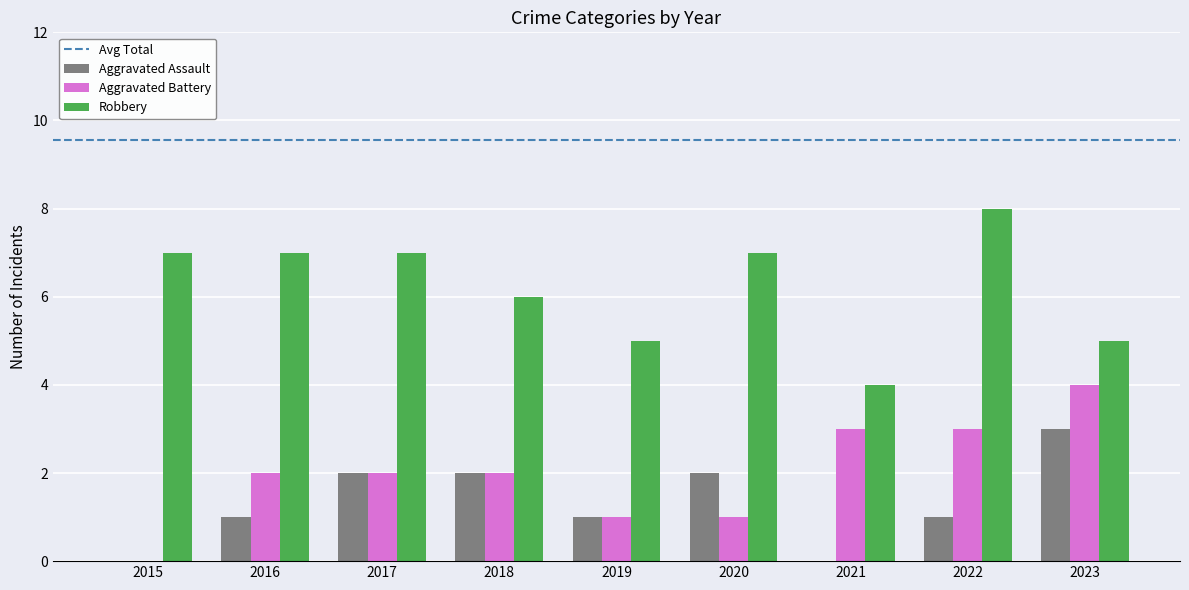

What is the sum of the Aggravated Assault values at 2023 and 2018?

5